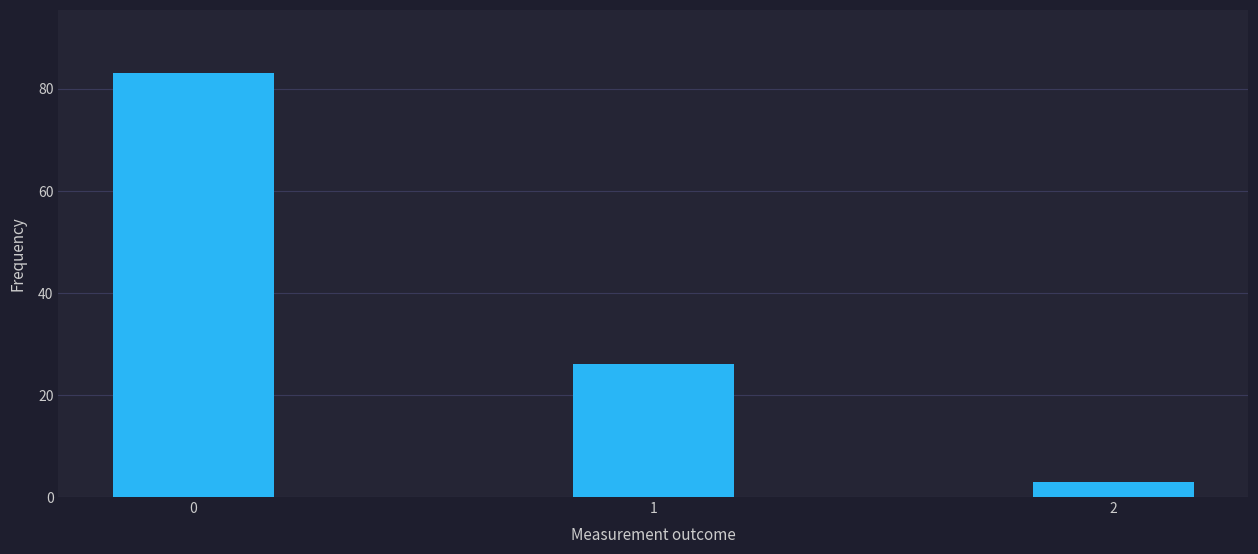

Rank the categories by value from lowest to highest.

2, 1, 0